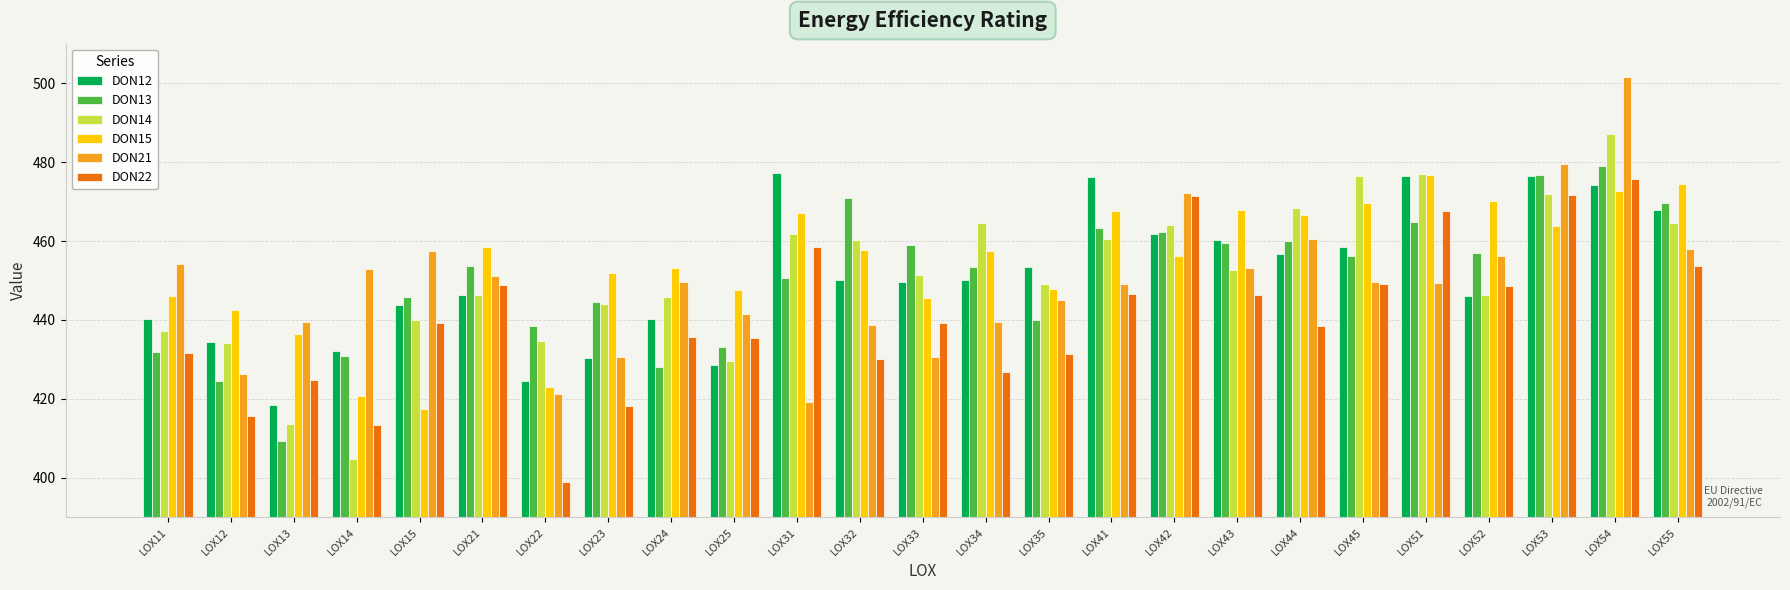

What is the sum of the DON21 values at LOX44 and LOX43?

913.5